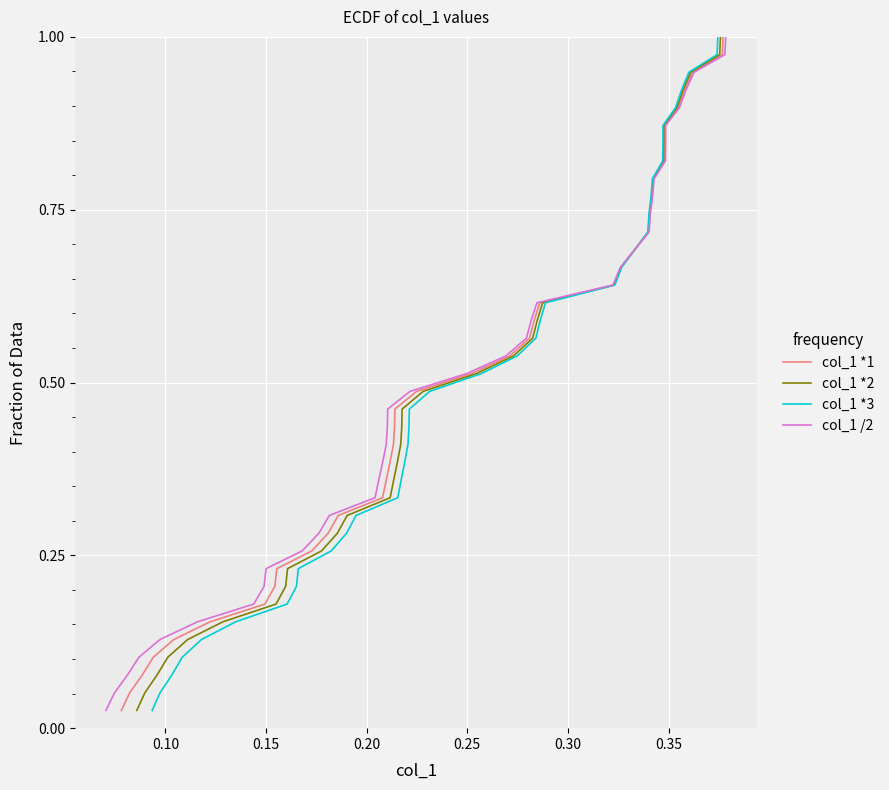

At how many categories does at least one series exceed 0?

39